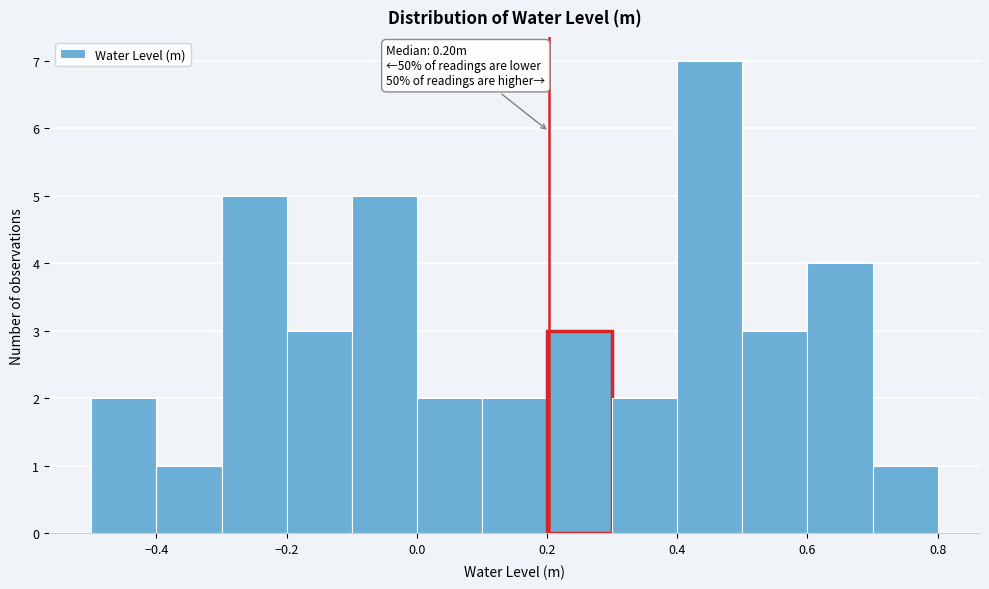

Over which range of the x-axis is the bar tallest?

0.4 to 0.5